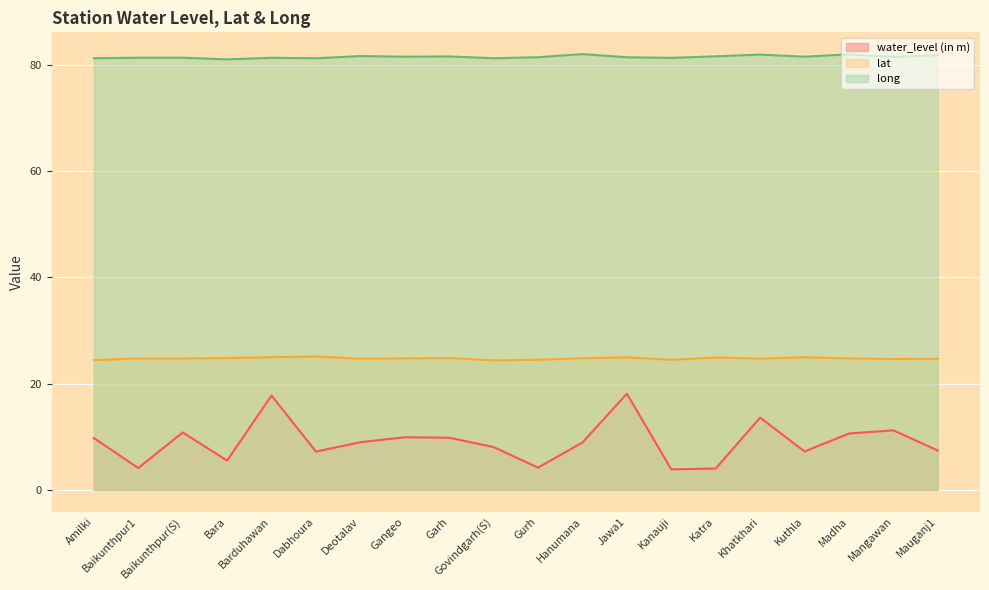

How many series are shown in this chart?

3